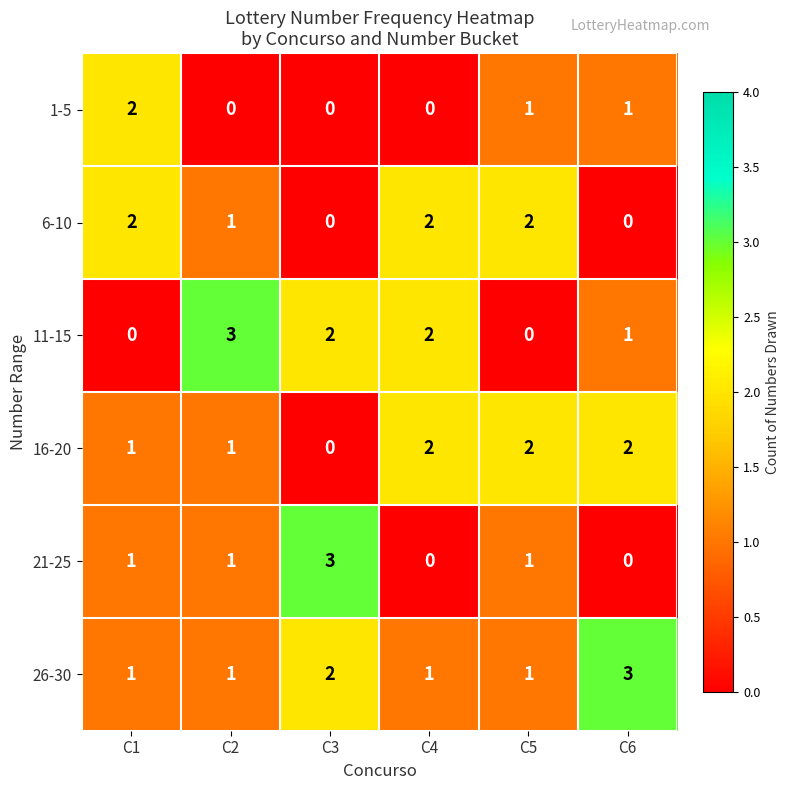

Is it true that 21-25 equals 0 at C4?

True